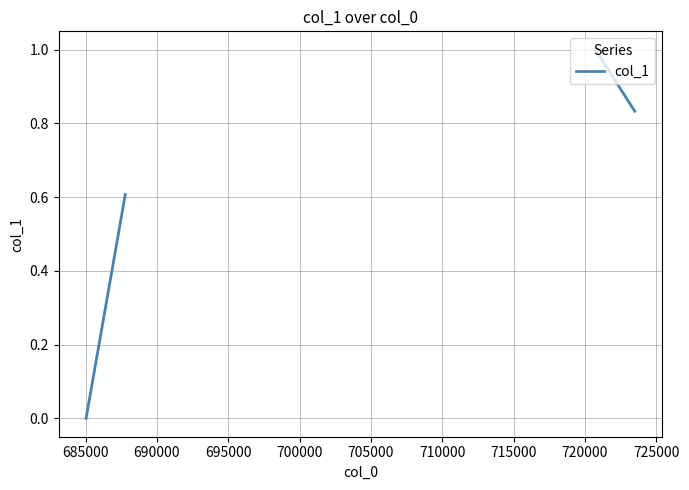

How many lines are shown in the chart?

1